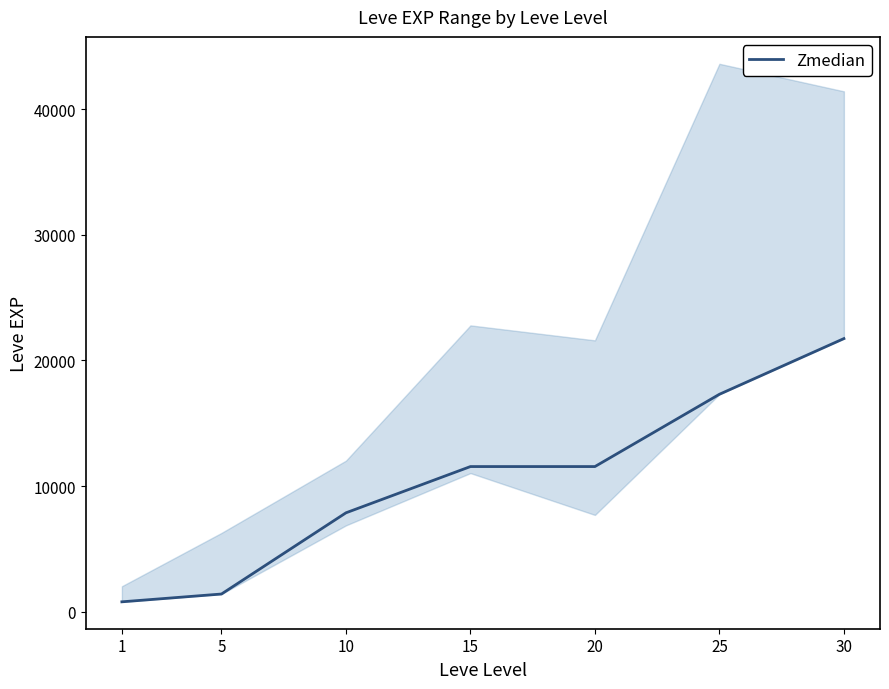

List the labels in order of value, smallest first.

1, 5, 10, 15, 20, 25, 30